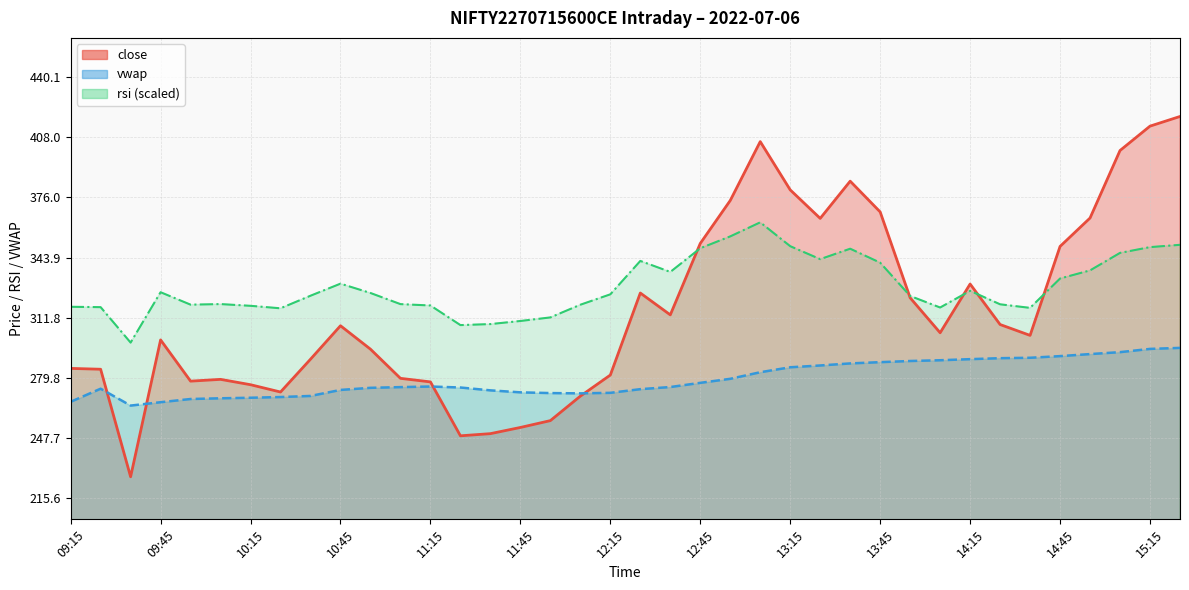

What is the difference between the second highest and minimum values in the vwap series?

30.2